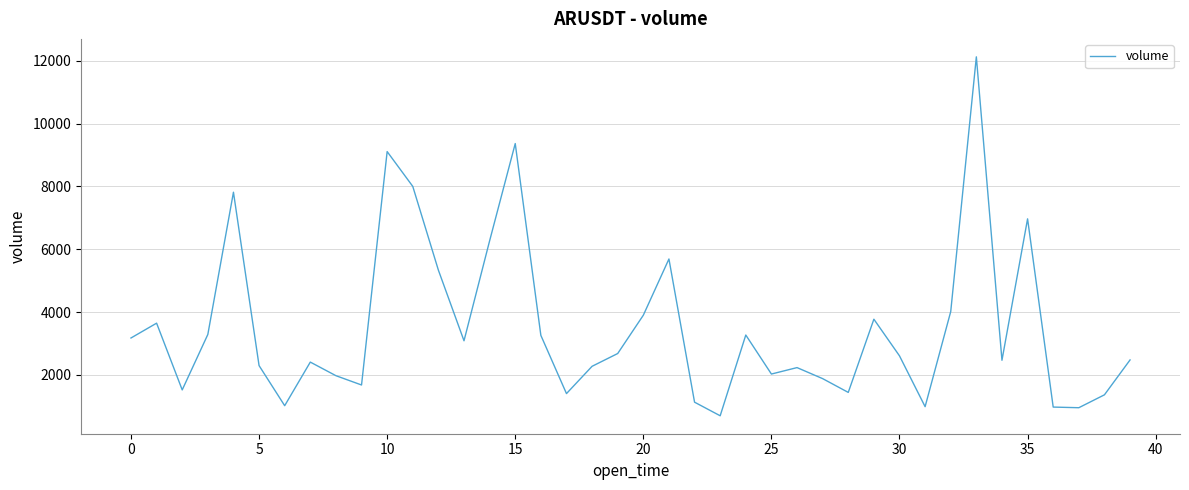

What is the maximum value shown in the chart?

12122.6